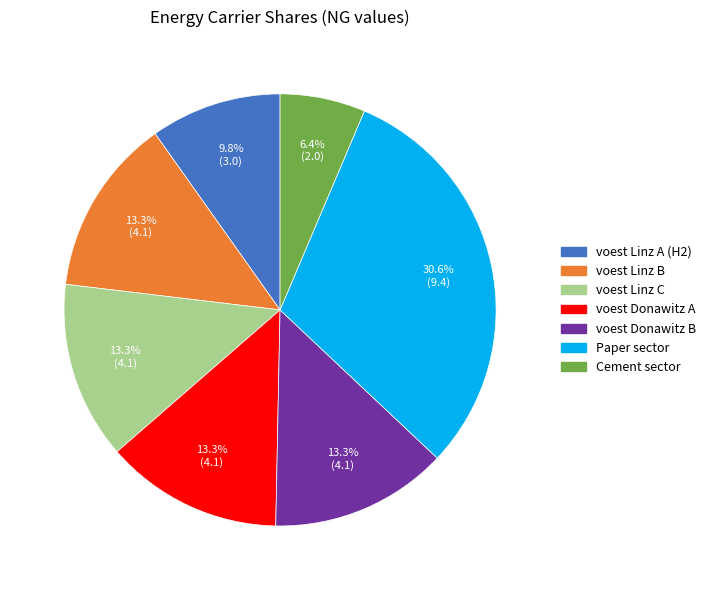

Is there a majority slice in this chart?

No